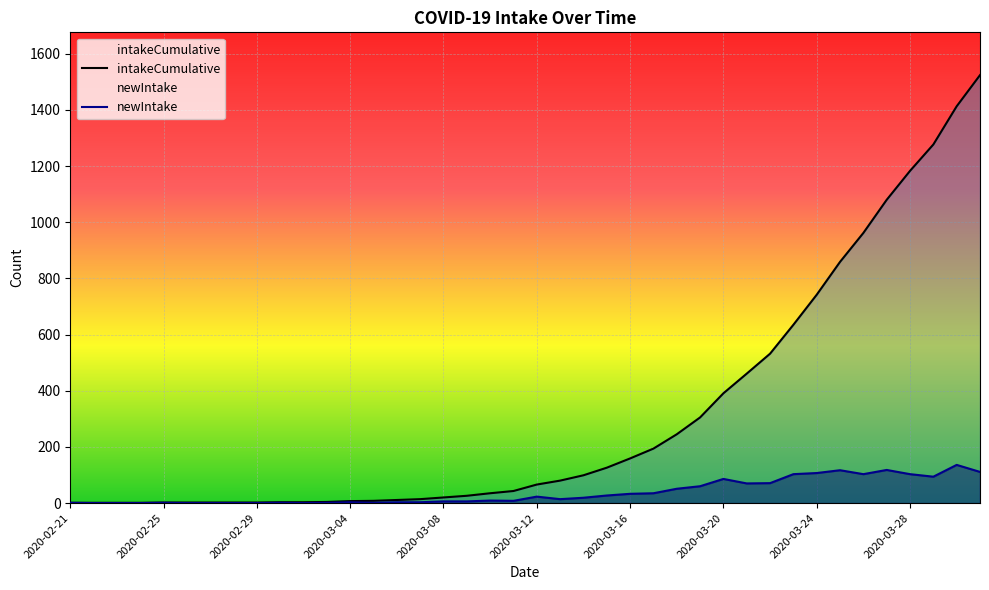

Rank the series by their maximum value, from lowest to highest.

newIntake, intakeCumulative